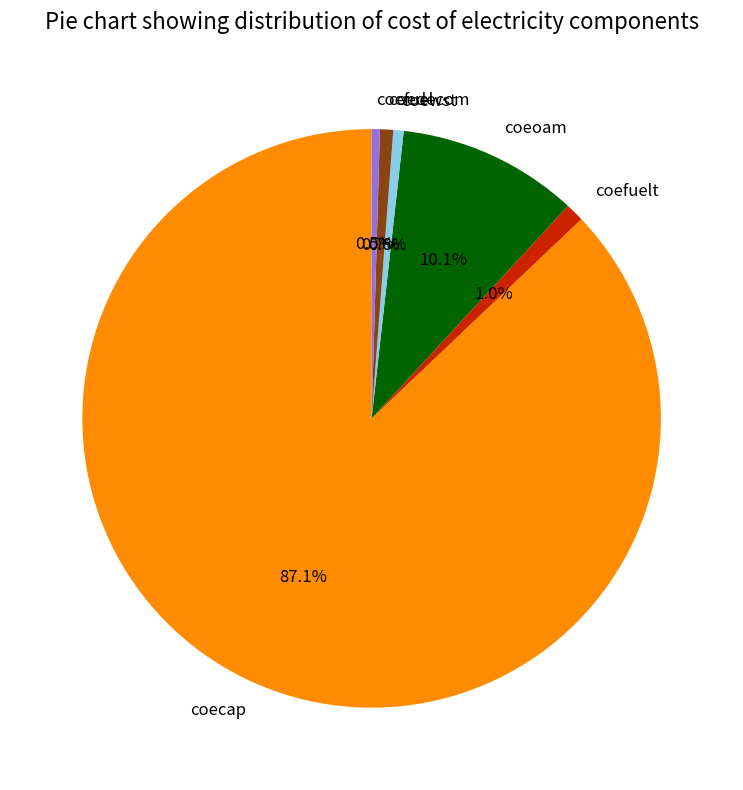

Which category has the biggest portion of the pie?

coecap